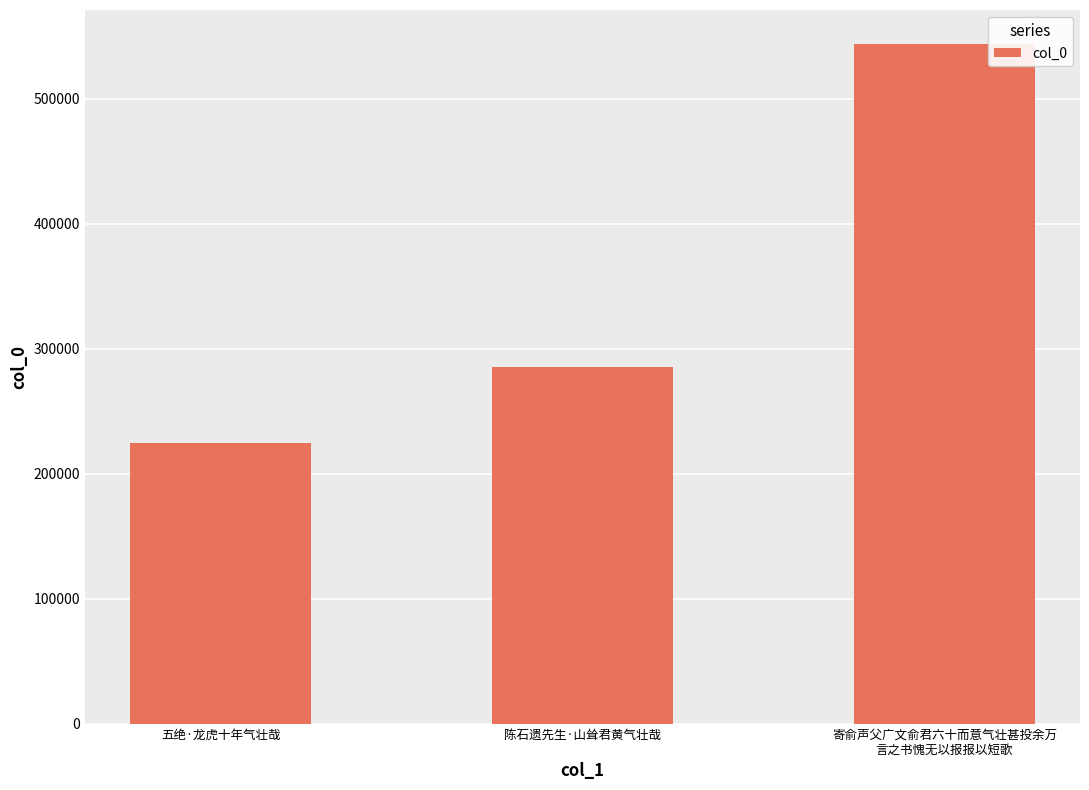

List the labels in order of value, smallest first.

五绝·龙虎十年气壮哉, 陈石遗先生·山耸君黄气壮哉, 寄俞声父广文俞君六十而意气壮甚投余万
言之书愧无以报报以短歌